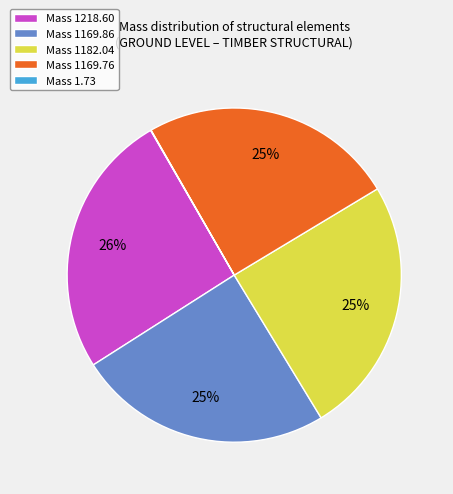

Do Mass 1169.76 and Mass 1218.60 together represent more than half of the pie?

Yes